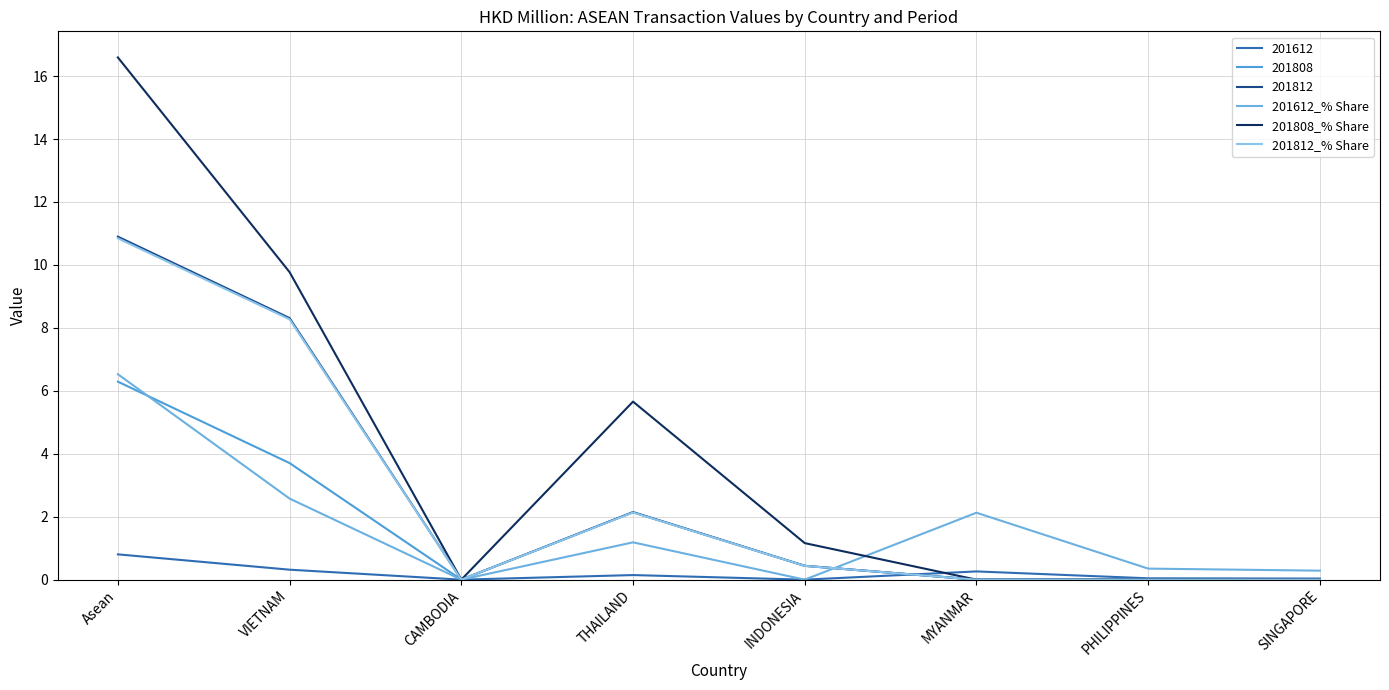

The value of 201808_% Share at VIETNAM is 3.1. True or false?

False